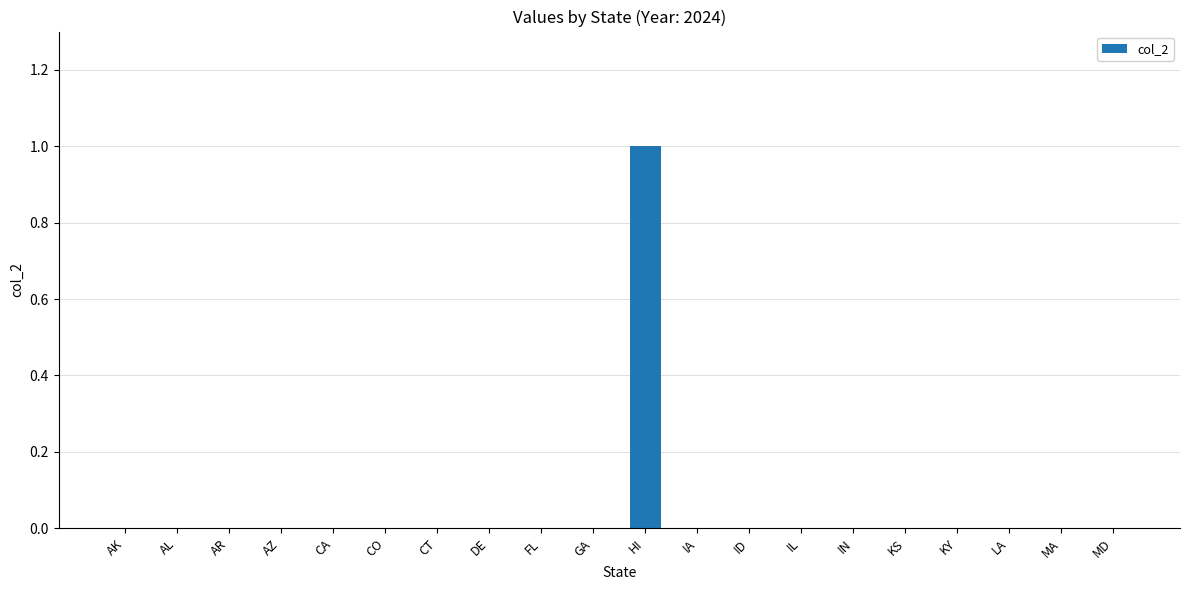

True or false: the data shows 0 at MA.

True